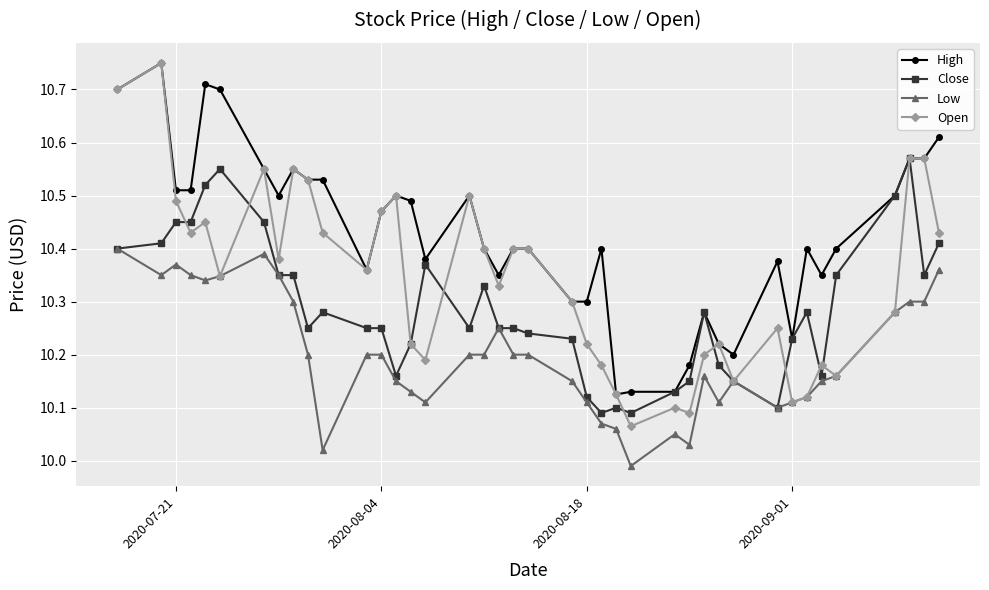

At how many categories does at least one series exceed 10?

40